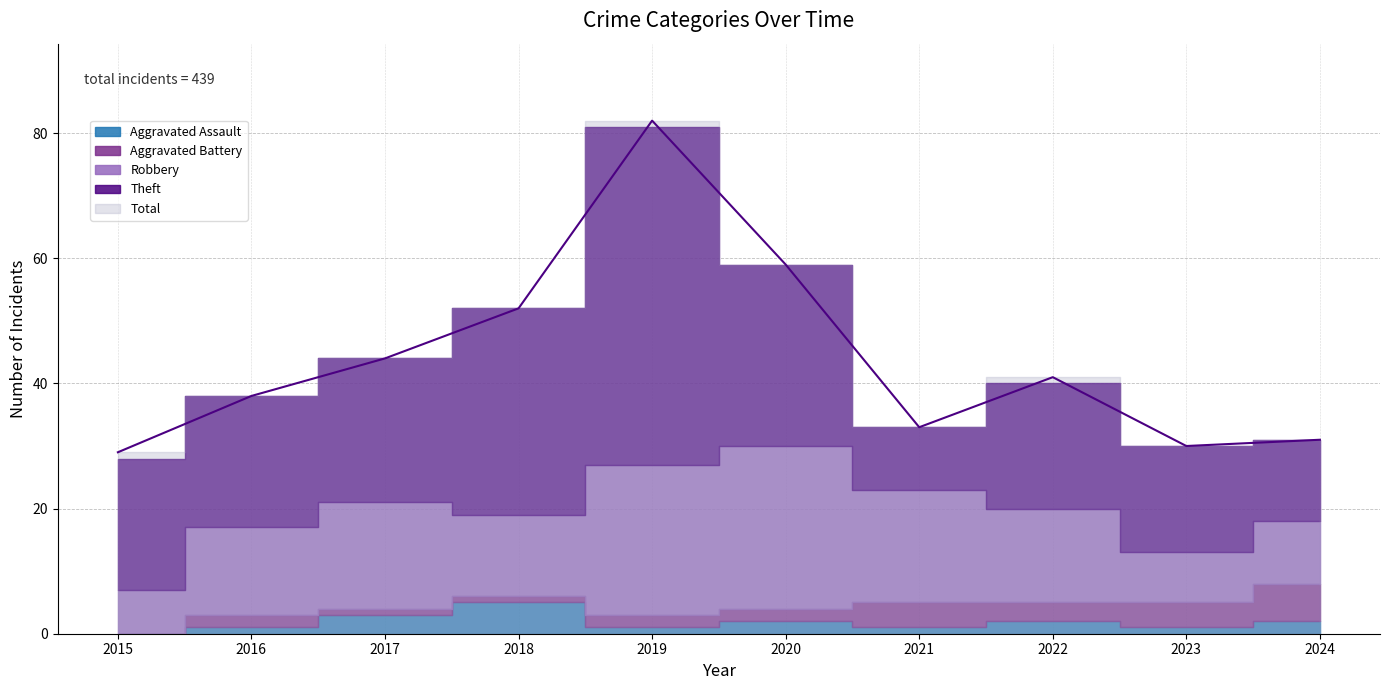

List the labels in order of Aggravated Battery value, smallest first.

2015, 2017, 2018, 2016, 2019, 2020, 2022, 2021, 2023, 2024